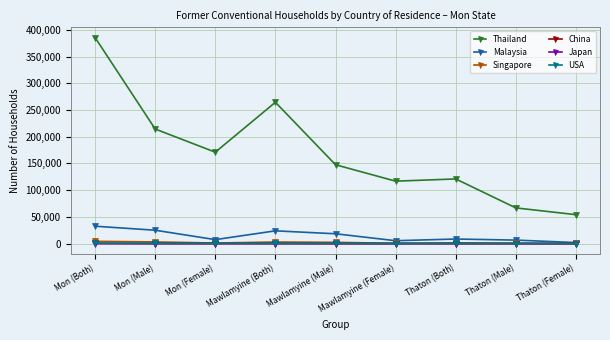

Between Mawlamyine (Both) and Thaton (Both), which series saw the biggest shift?

Thailand